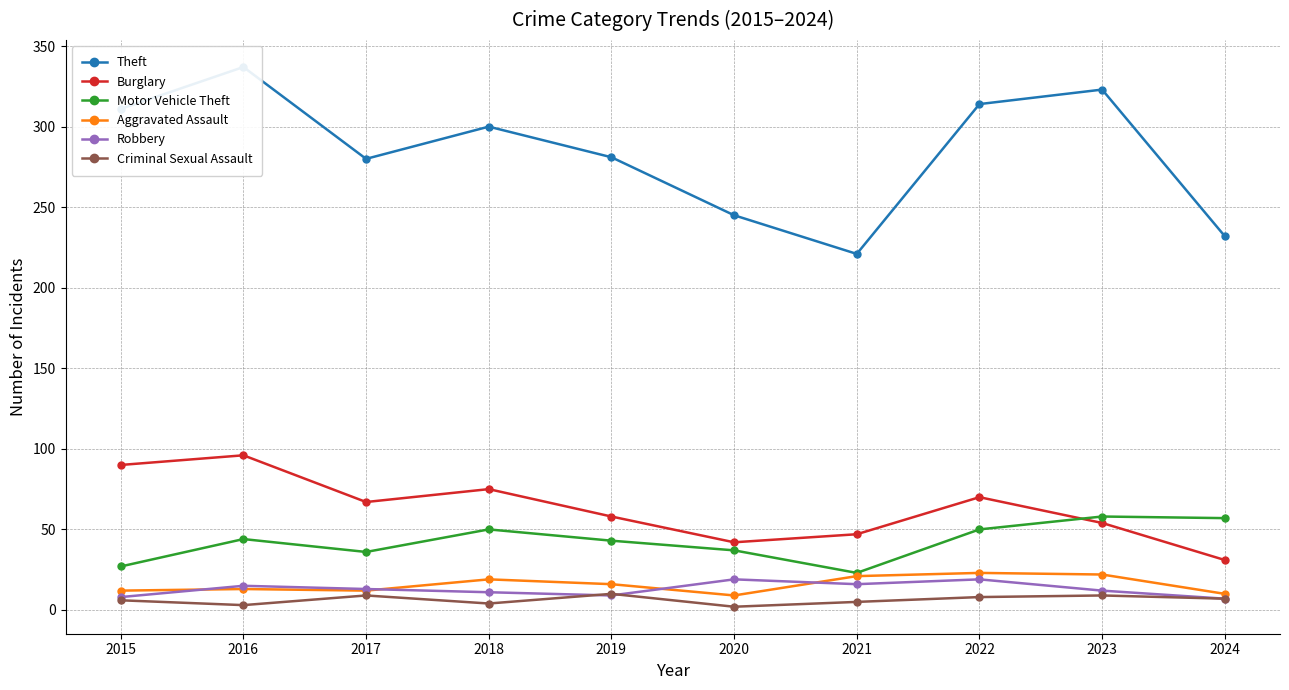

What is the difference between the highest and lowest values at 2018?

296